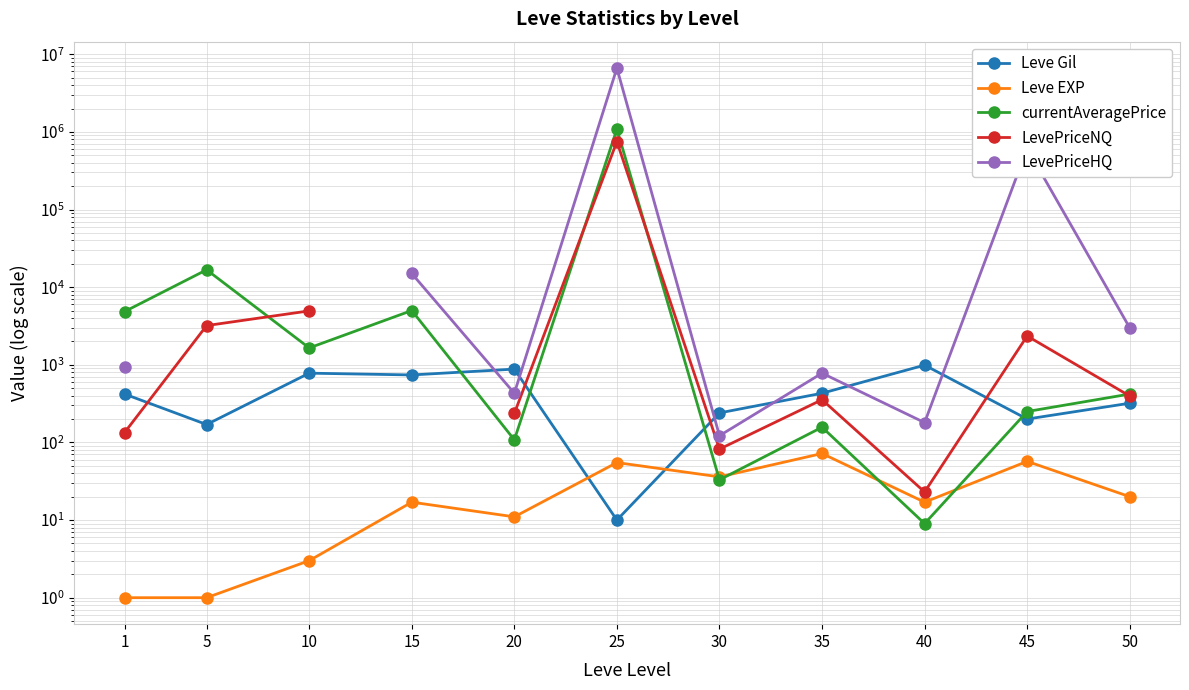

What is the difference between the highest and lowest values at 45?

612692.0